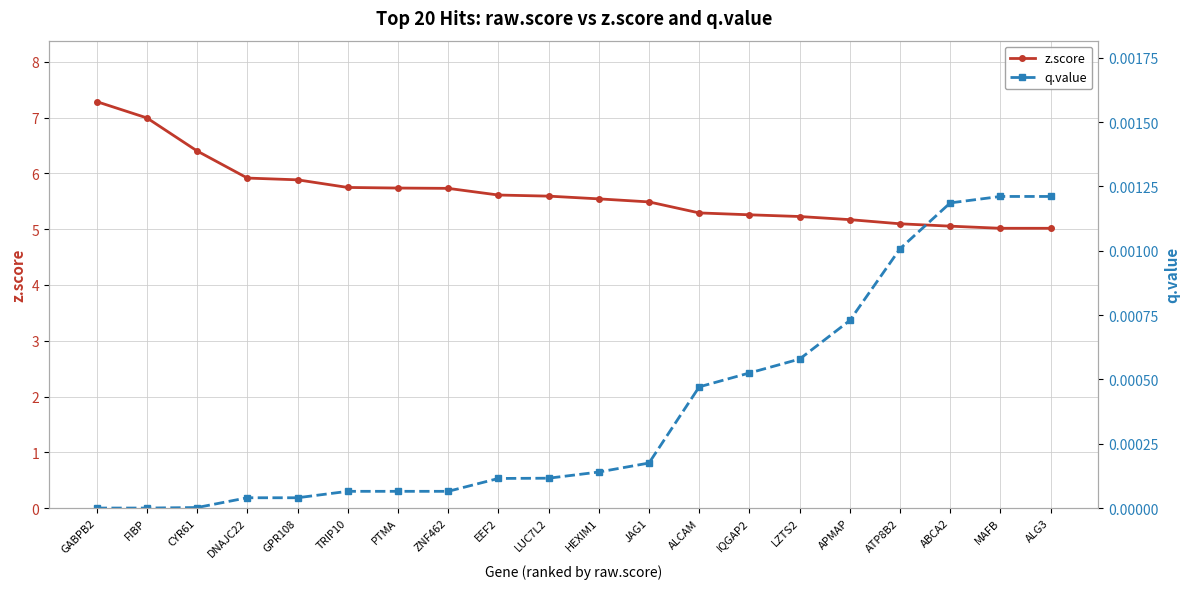

Reading left to right, list all the values displayed in this chart.

z.score: GABPB2=7.3	FIBP=7.0	CYR61=6.4	DNAJC22=5.9	GPR108=5.9	TRIP10=5.7	PTMA=5.7	ZNF462=5.7	EEF2=5.6	LUC7L2=5.6	HEXIM1=5.5	JAG1=5.5	ALCAM=5.3	IQGAP2=5.3	LZTS2=5.2	APMAP=5.2	ATP8B2=5.1	ABCA2=5.1	MAFB=5.0	ALG3=5.0
q.value: GABPB2=0.0	FIBP=0.0	CYR61=0.0	DNAJC22=0.0	GPR108=0.0	TRIP10=0.0	PTMA=0.0	ZNF462=0.0	EEF2=0.0	LUC7L2=0.0	HEXIM1=0.0	JAG1=0.0	ALCAM=0.0	IQGAP2=0.0	LZTS2=0.0	APMAP=0.0	ATP8B2=0.0	ABCA2=0.0	MAFB=0.0	ALG3=0.0